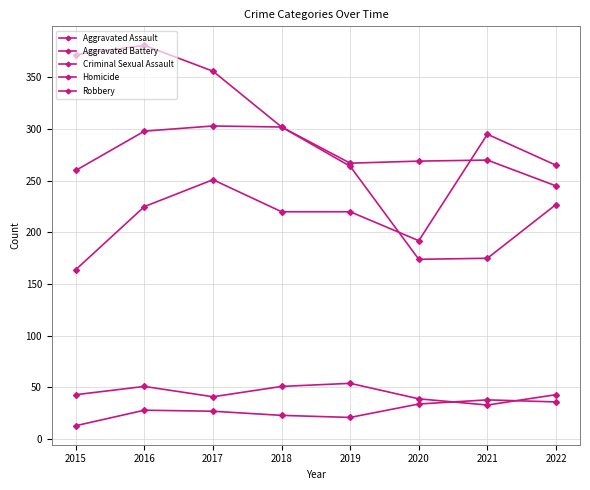

How many distinct data groups are displayed?

5